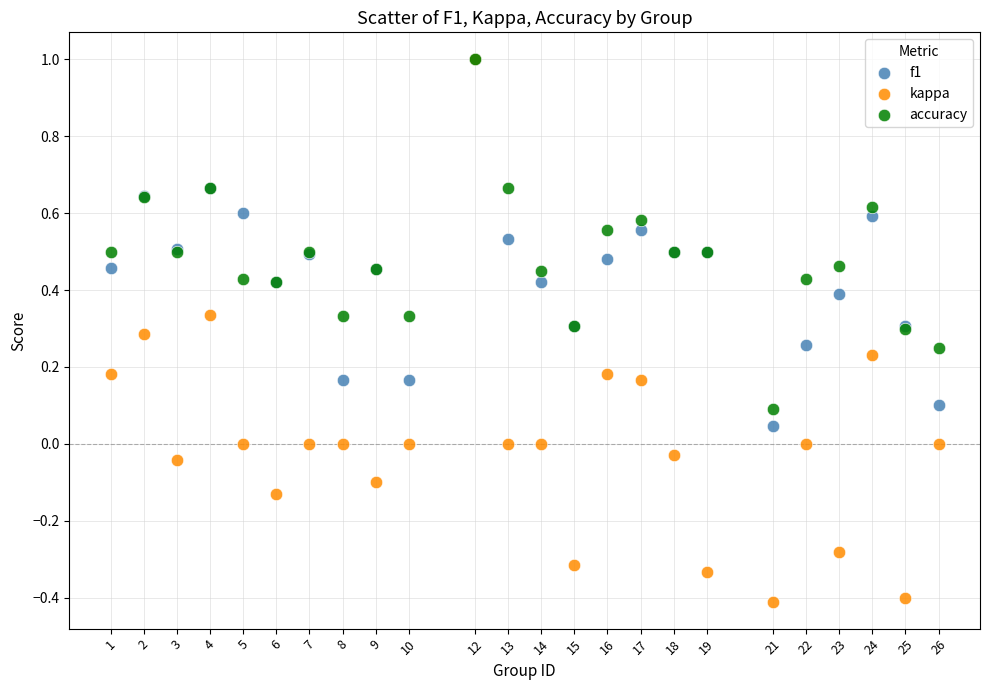

What are all the series names shown in the legend?

f1, kappa, accuracy